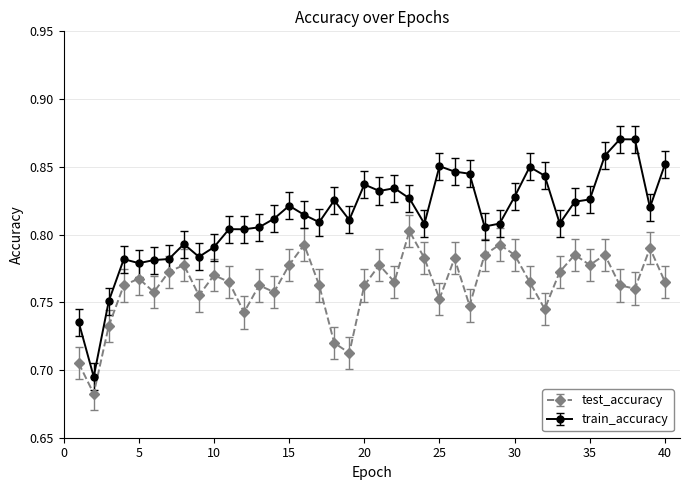

Rank the series by their maximum value, from highest to lowest.

train_accuracy, test_accuracy